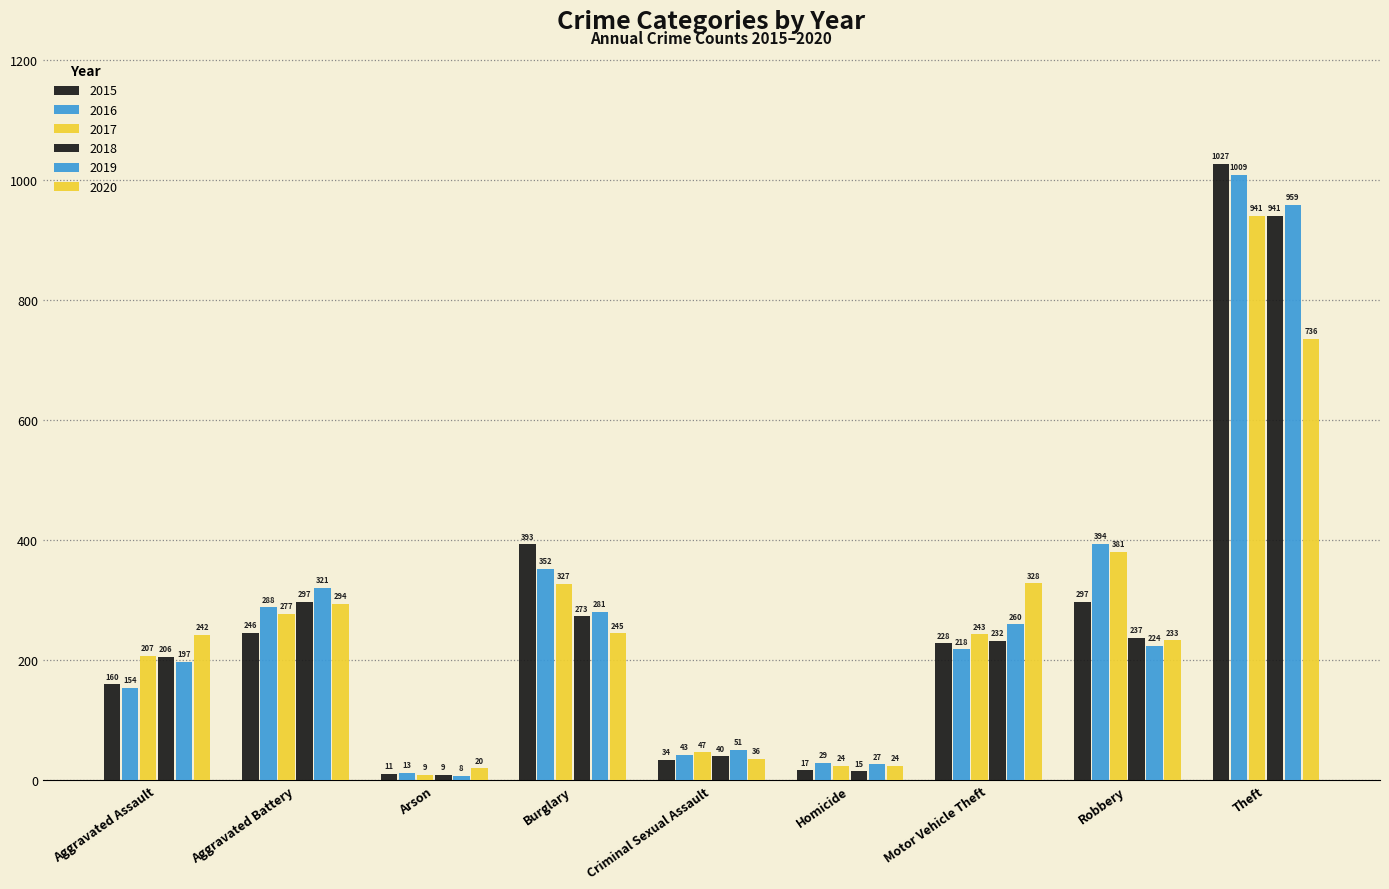

Does the chart contain stacked bars?

No